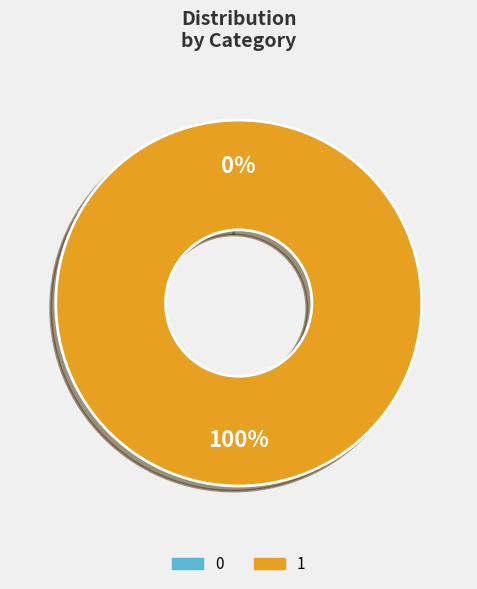

What percentage is the 1 slice, to the nearest percent?

100%